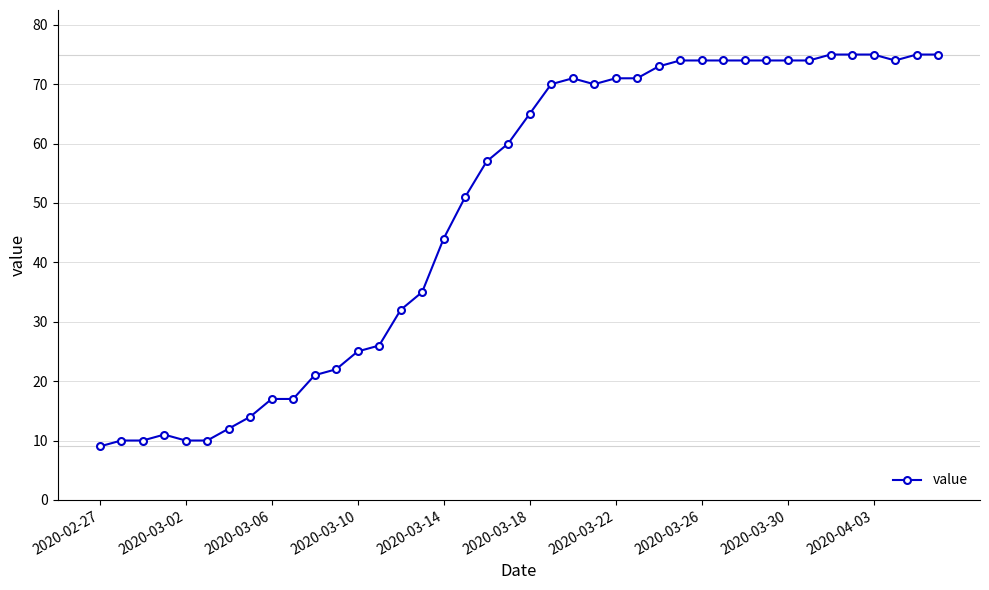

What is the difference between the maximum and minimum values?

66